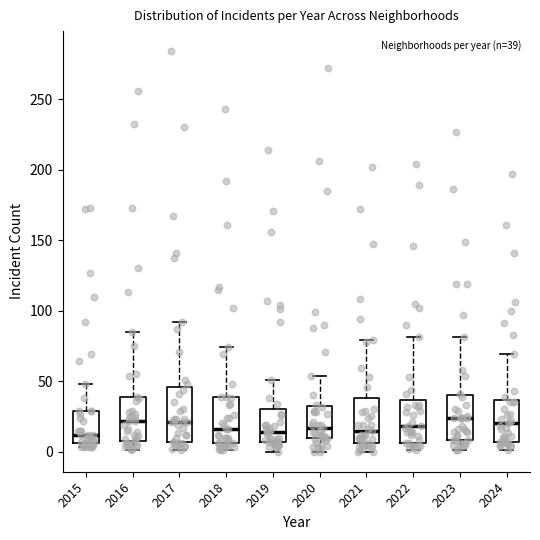

Reading left to right, read every box against the y-axis: the position of its median line, the range the box covers, and the ends of its whiskers. The values are not printed on the chart, so give them approximately, as read against the axis.

2015: median 10, box 5 to 30, whiskers 5 (just below the box's lower edge) to 50
2016: median 20, box 10 to 40, whiskers 0 to 85
2017: median 20, box 5 to 45, whiskers 0 to 90
2018: median 15, box 5 to 40, whiskers 0 to 75
2019: median 15, box 5 to 30, whiskers 0 to 50
2020: median 15, box 10 to 35, whiskers 0 to 55
2021: median 15, box 5 to 40, whiskers 0 to 80
2022: median 20, box 5 to 35, whiskers 0 to 80
2023: median 25, box 10 to 40, whiskers 0 to 80
2024: median 20, box 5 to 35, whiskers 0 to 70